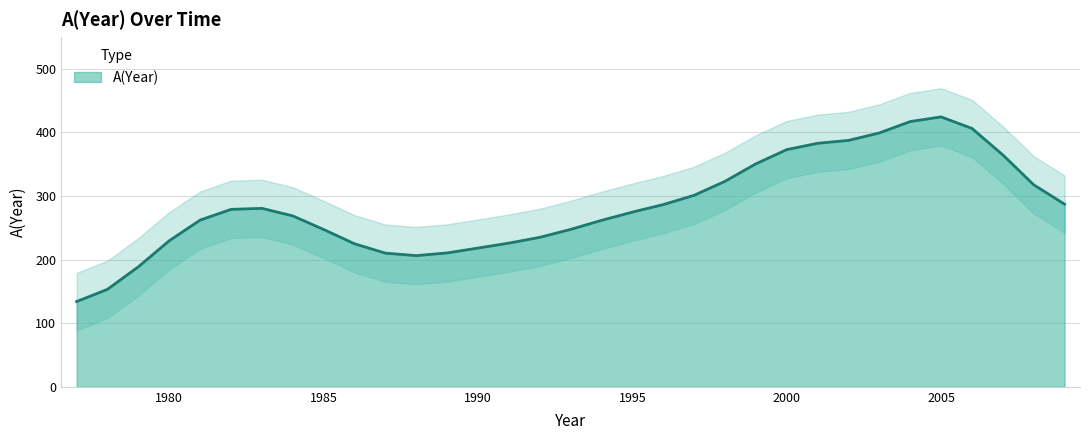

Does the chart display data point markers on the line(s)?

No